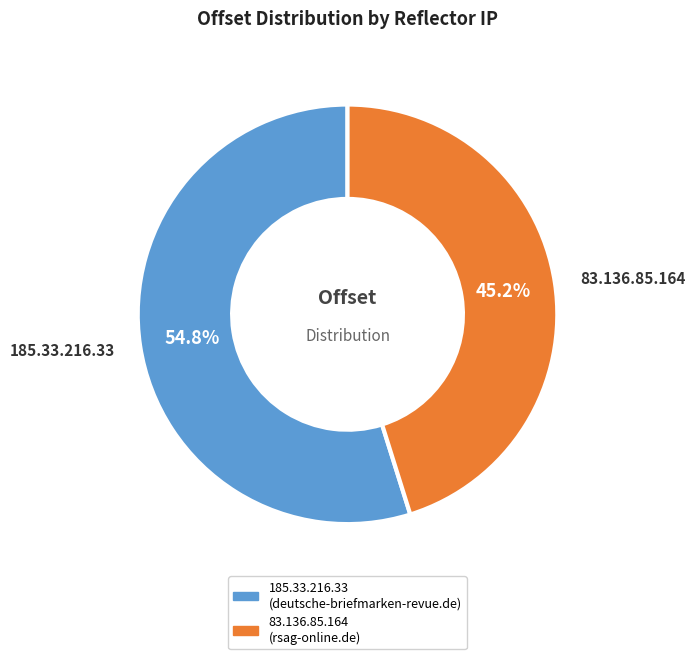

Between 185.33.216.33 and 83.136.85.164, which is larger?

185.33.216.33